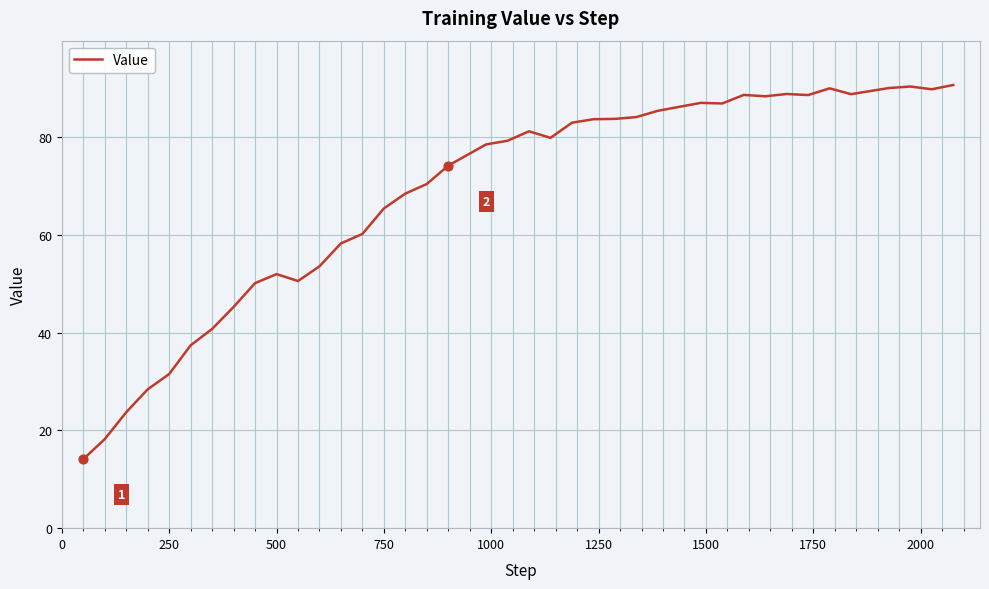

What is the greatest value displayed?

90.7